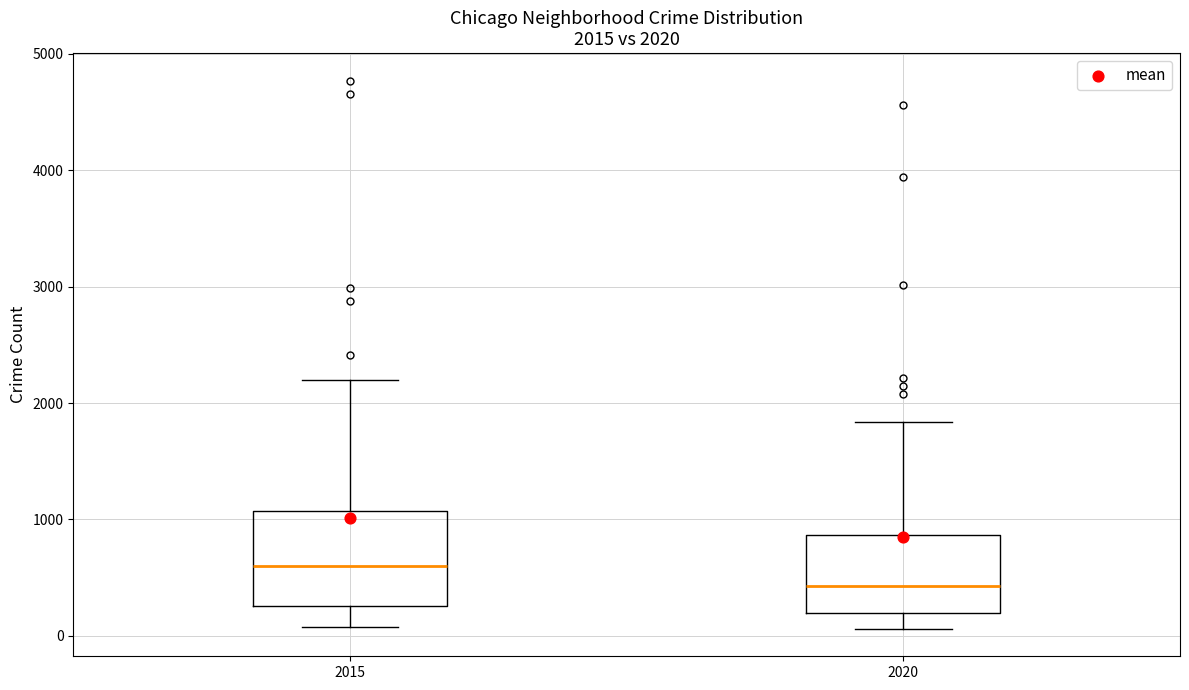

Which box's median line is the highest?

2015